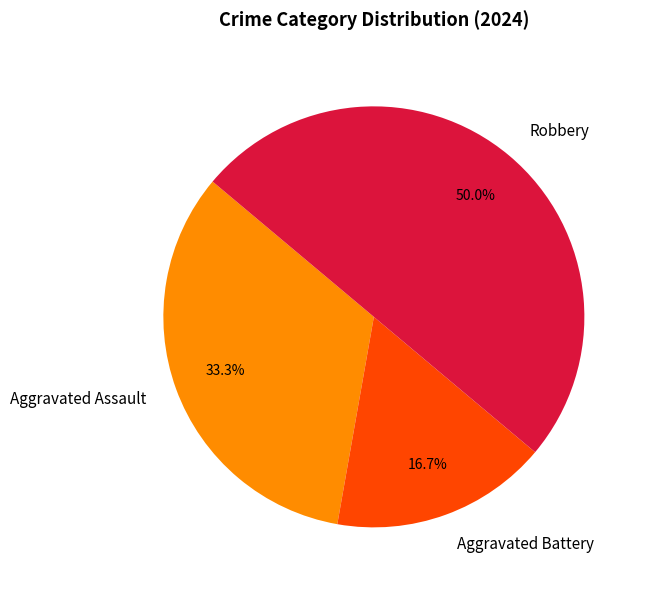

To the nearest percent, what is the average slice percentage?

33%